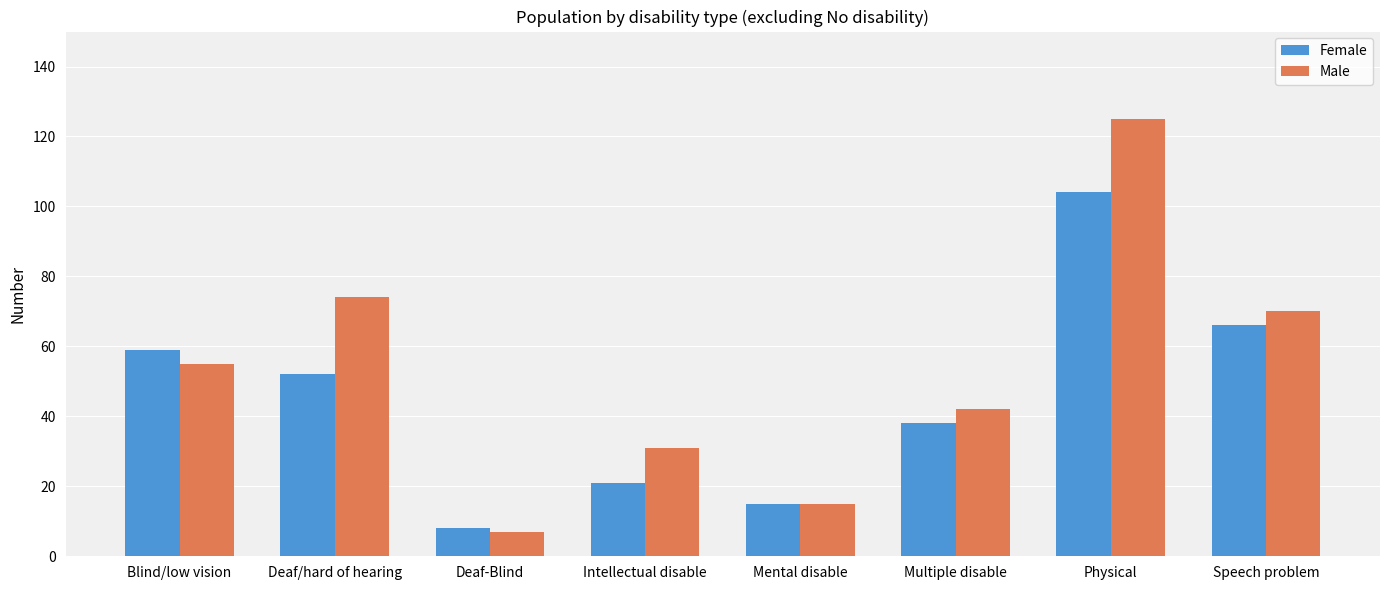

List the labels in order of Male value, largest first.

Physical, Deaf/hard of hearing, Speech problem, Blind/low vision, Multiple disable, Intellectual disable, Mental disable, Deaf-Blind